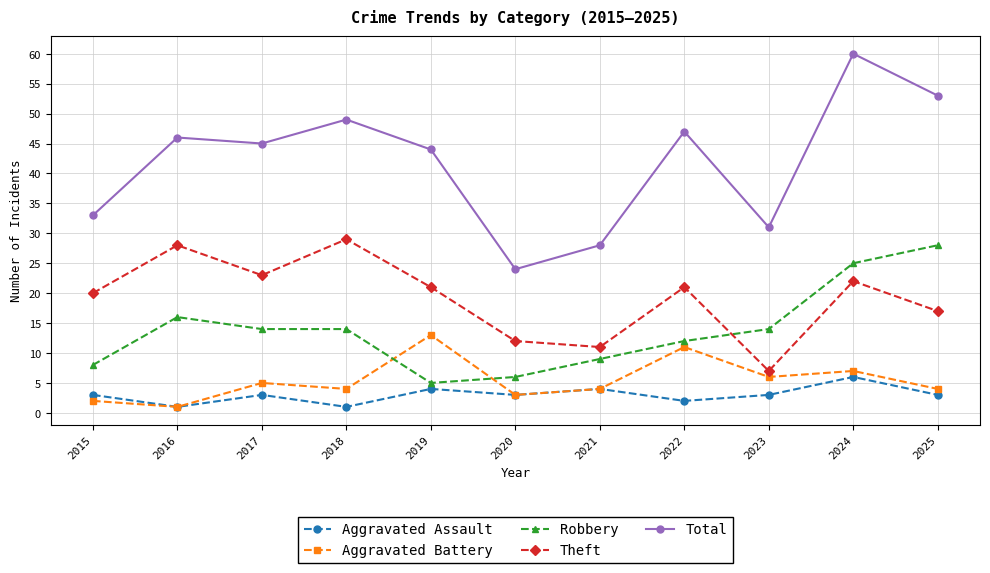

How many interior local peaks does the Total series have?

4